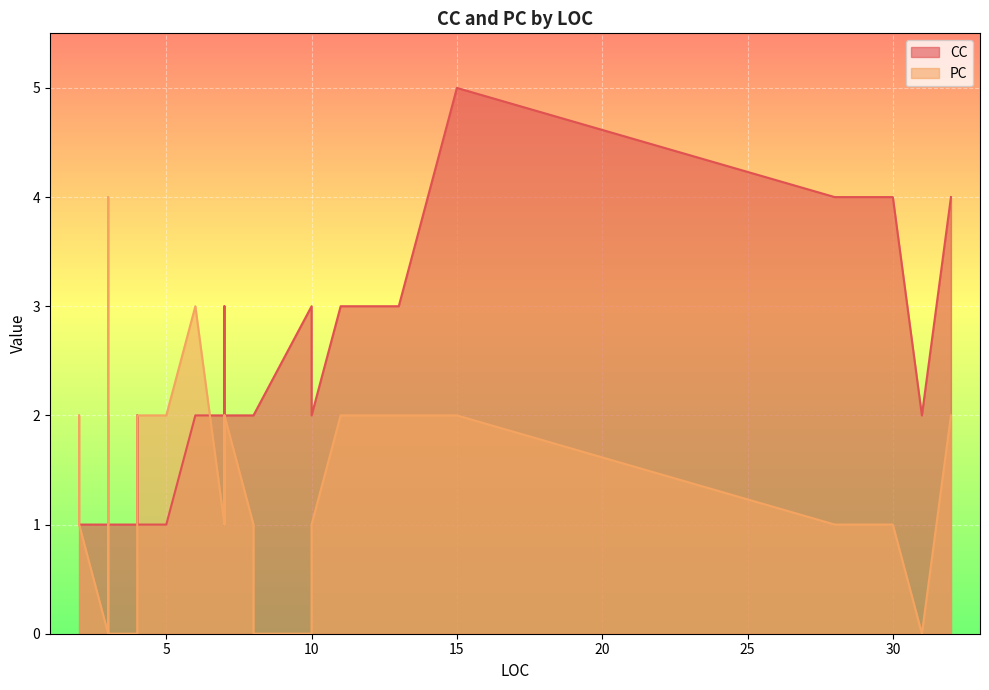

Is it true that CC equals 1 at 3?

False